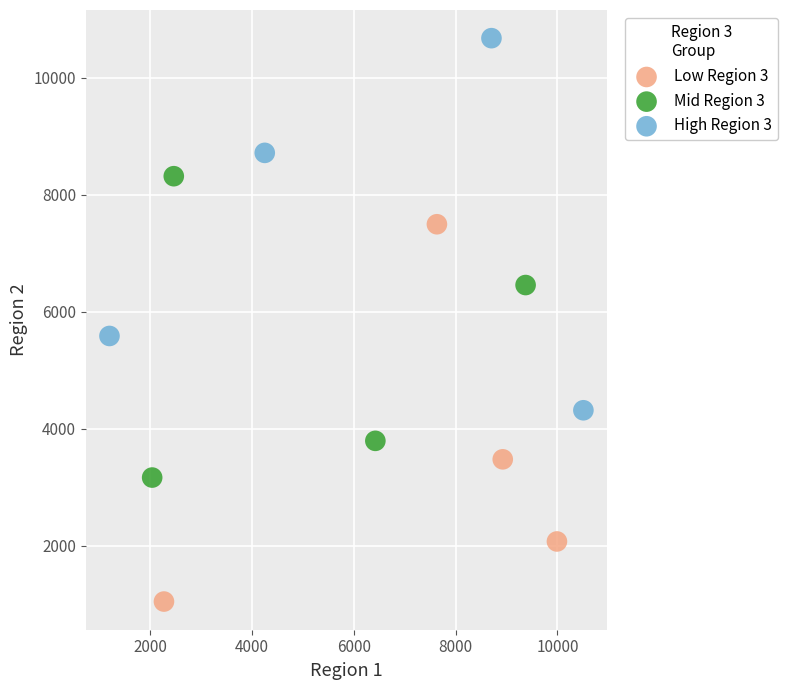

Which series contains the lowest Y value?

Low Region 3